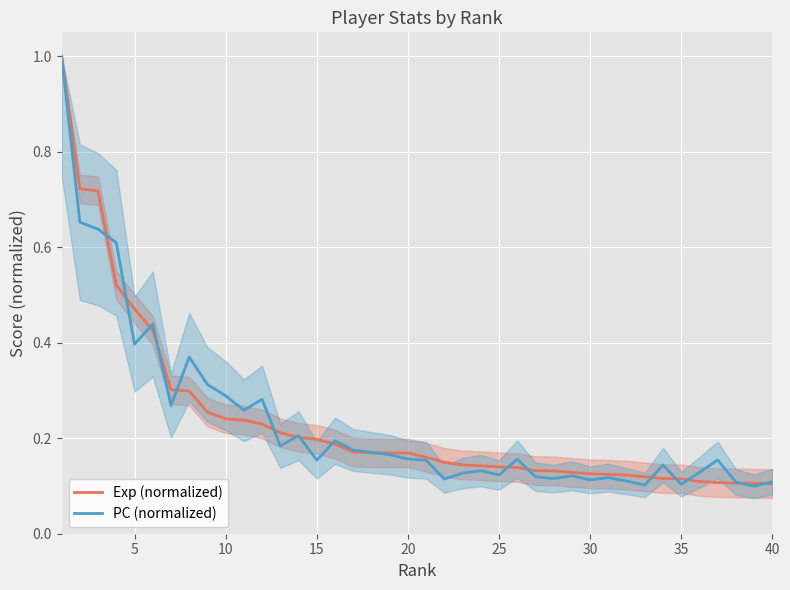

What is the highest value of the Exp (normalized) series?

1.0